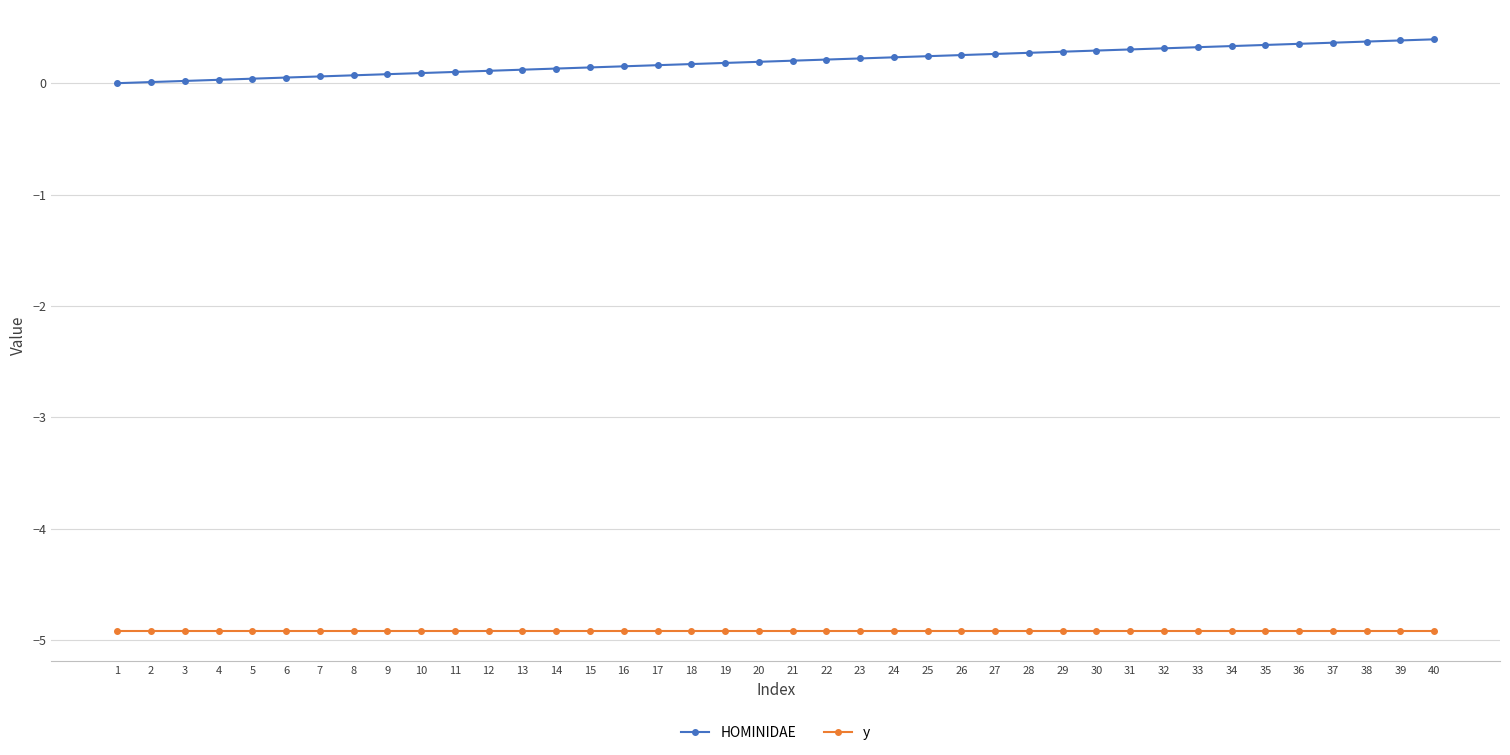

Rank the series by their average value, from lowest to highest.

y, HOMINIDAE